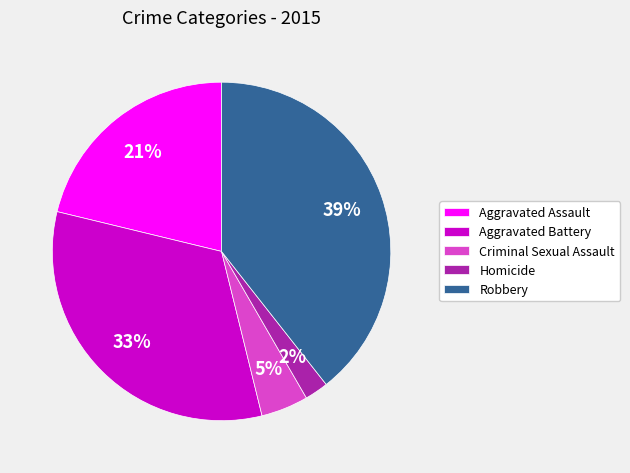

To the nearest percent, what percentage of the pie is Robbery?

39%